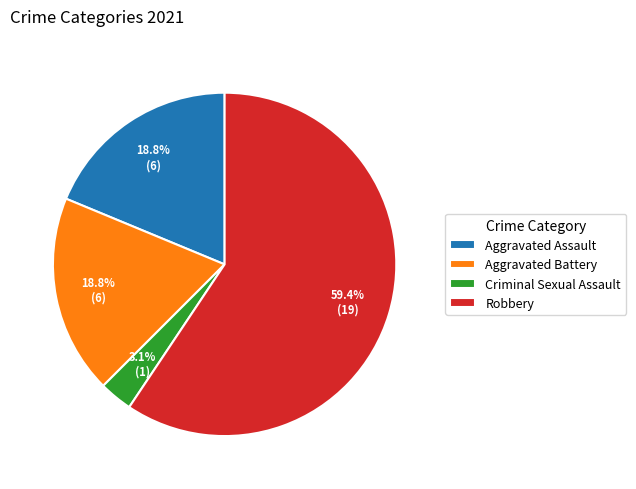

Which slice represents more than half of the pie?

Robbery